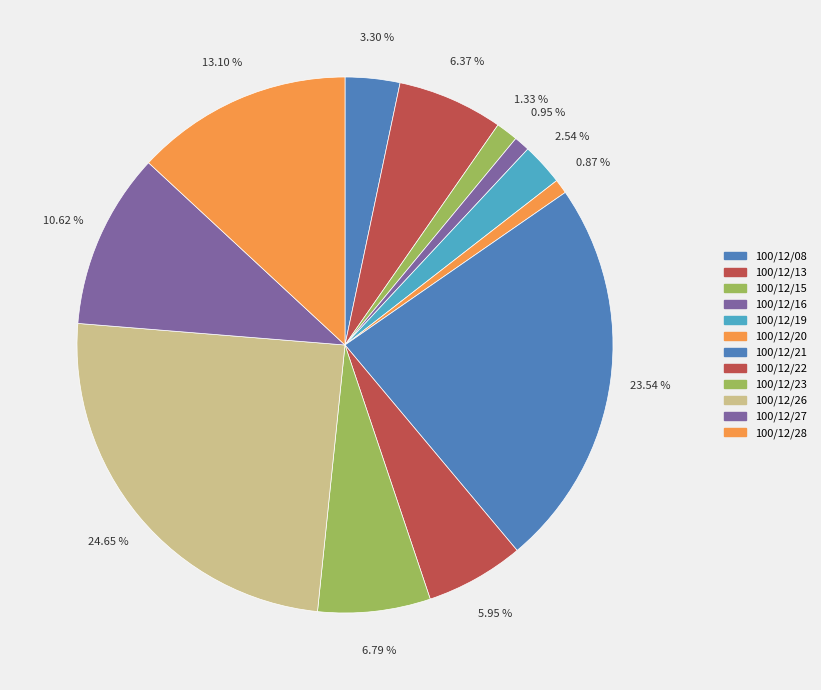

Is there a majority slice in this chart?

No